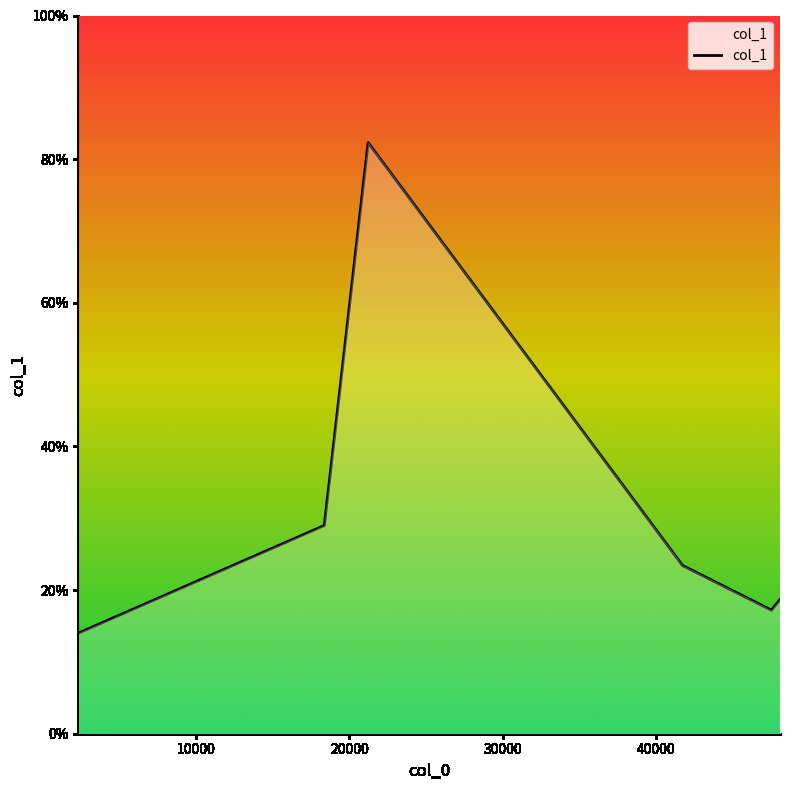

What is the difference between the second highest and second lowest values?

11.8